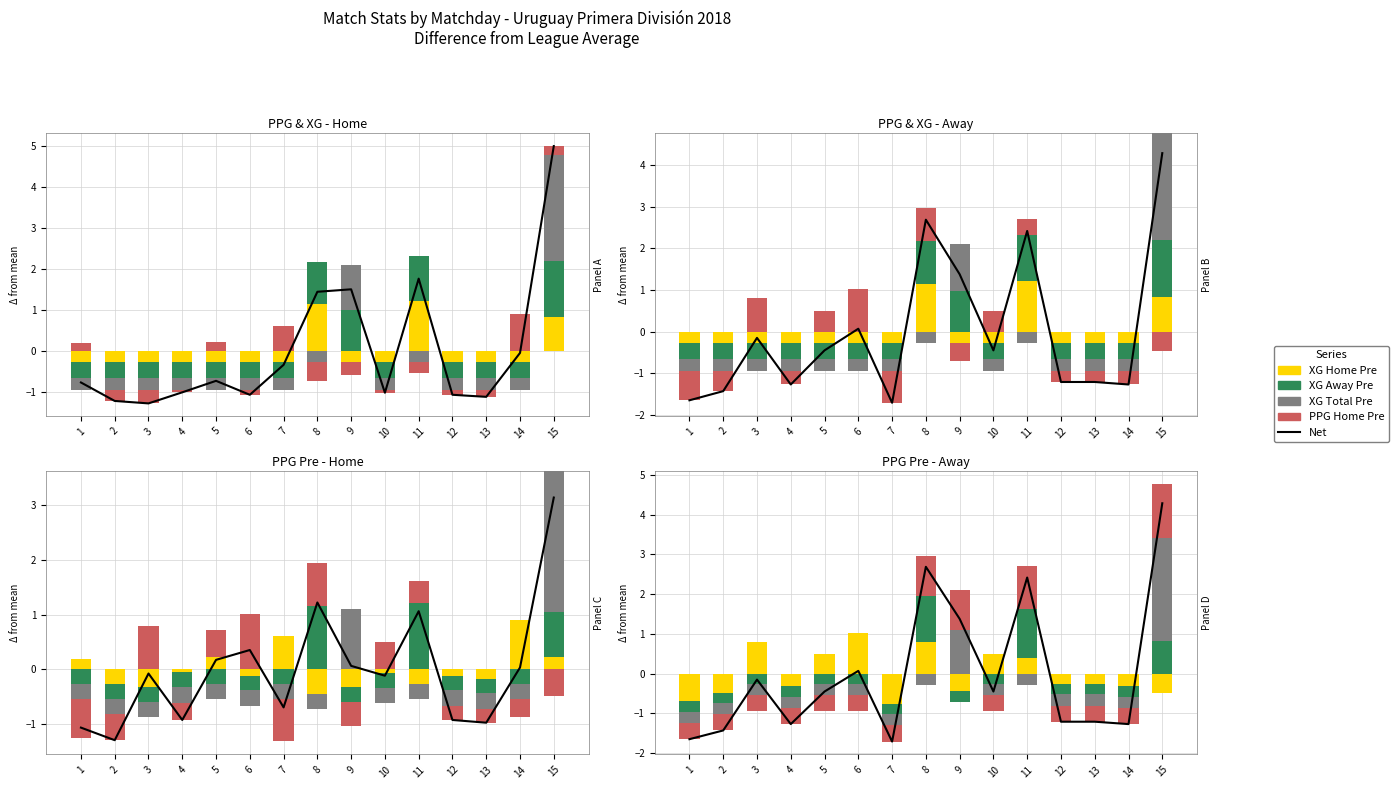

What is the average value of the XG_Away_Pre series?

0.3